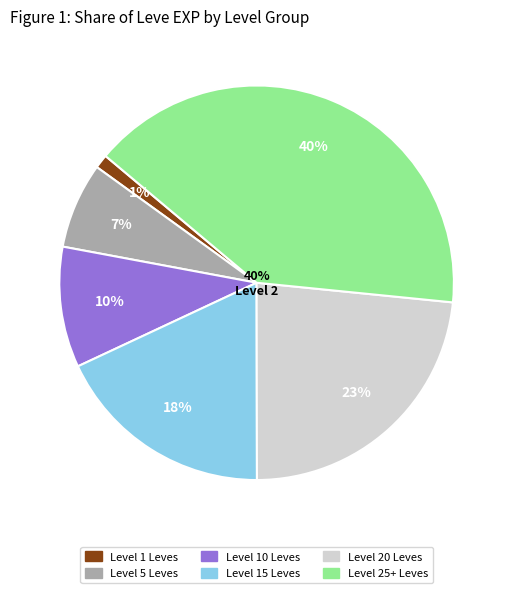

Does A Place to Call Helm account for over 50% of the chart?

No